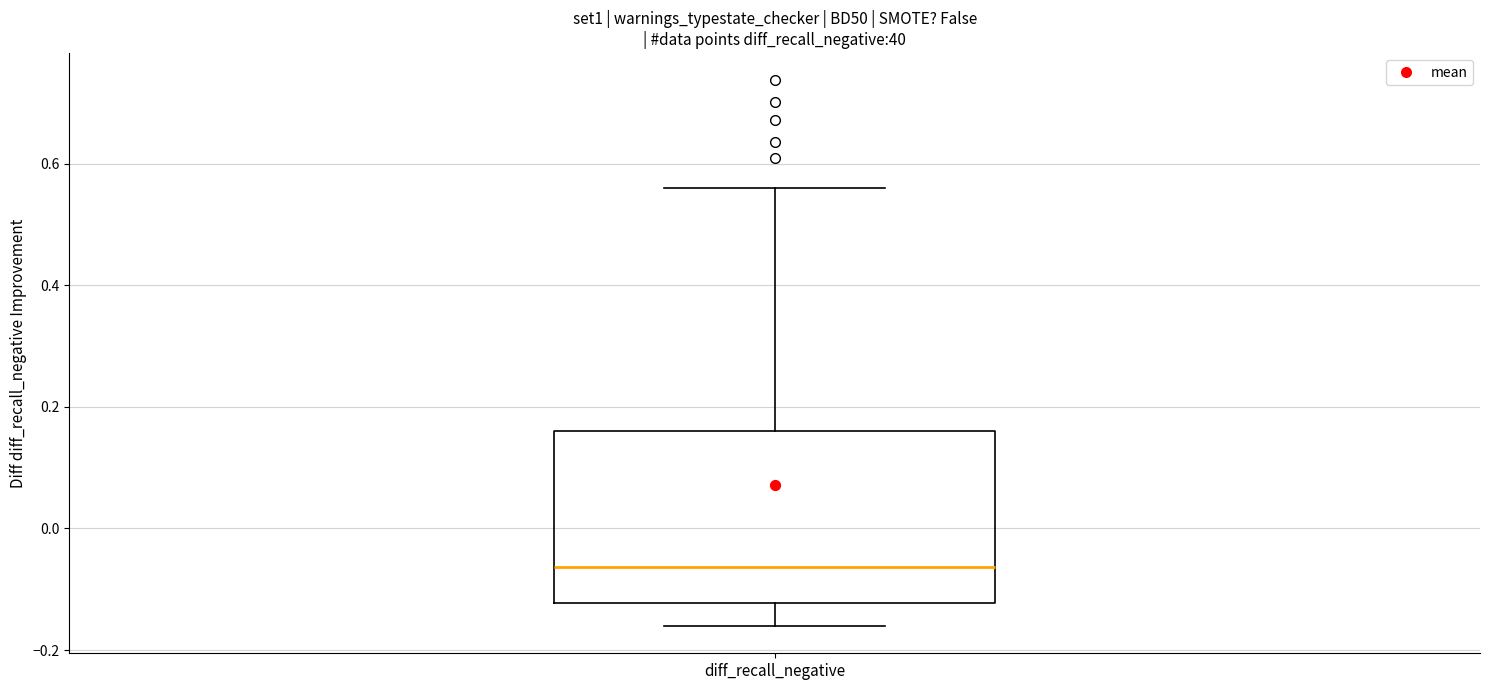

Transcribe this box plot: give where the median line is, the range the box spans, and where the two whiskers end, as read against the y-axis. The values are not printed on the chart, so give them approximately, as read against the axis.

median -0.06, box -0.12 to 0.16, whiskers -0.16 to 0.56